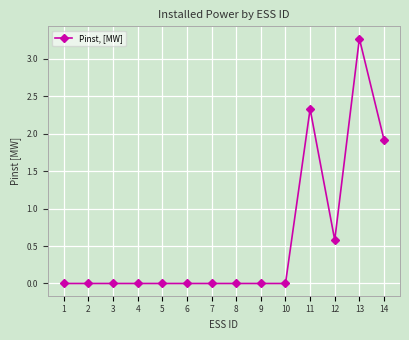

Which category has the highest value across all series?

13